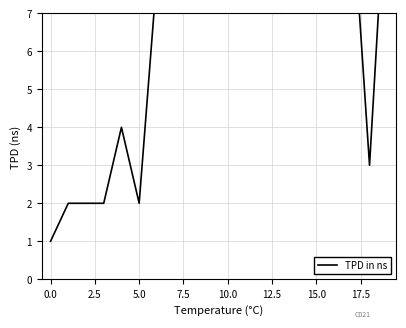

What is the greatest value displayed?

33